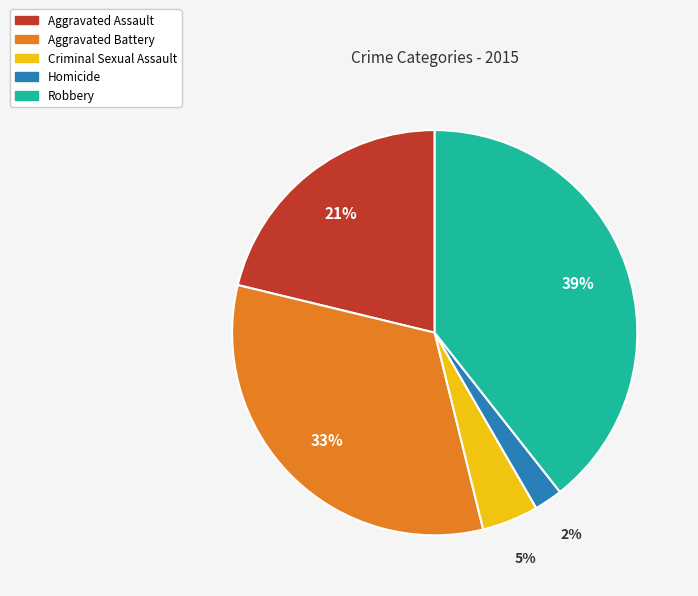

Do Homicide and Criminal Sexual Assault together represent more than half of the pie?

No